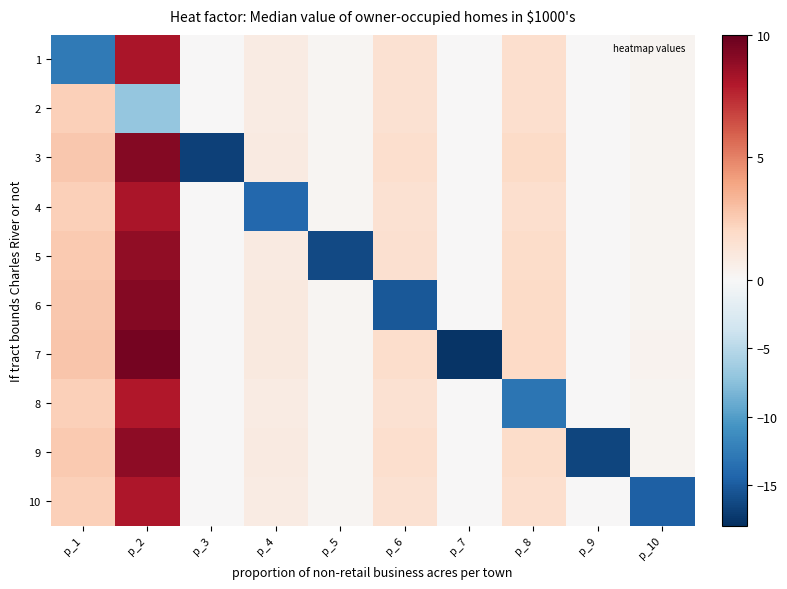

What is the minimum value shown in the chart?

-17.7